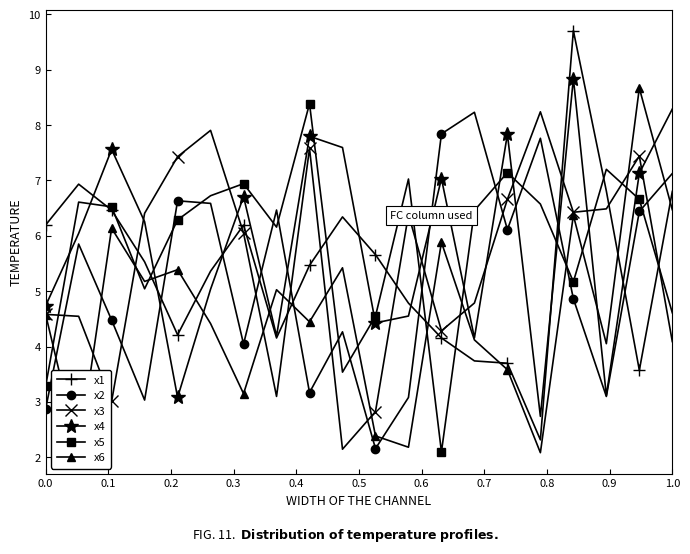

True or false: x3 and x4 cross at least once.

True